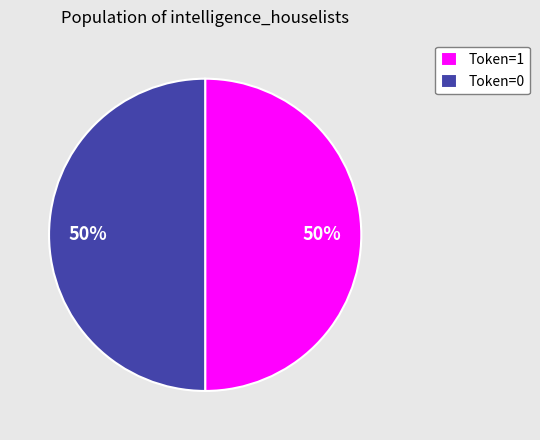

Do Token=1 and Token=0 together represent more than half of the pie?

Yes